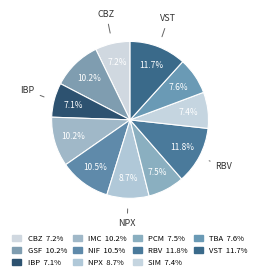

To the nearest percent, what is the combined percentage of IMC and GSF?

20%